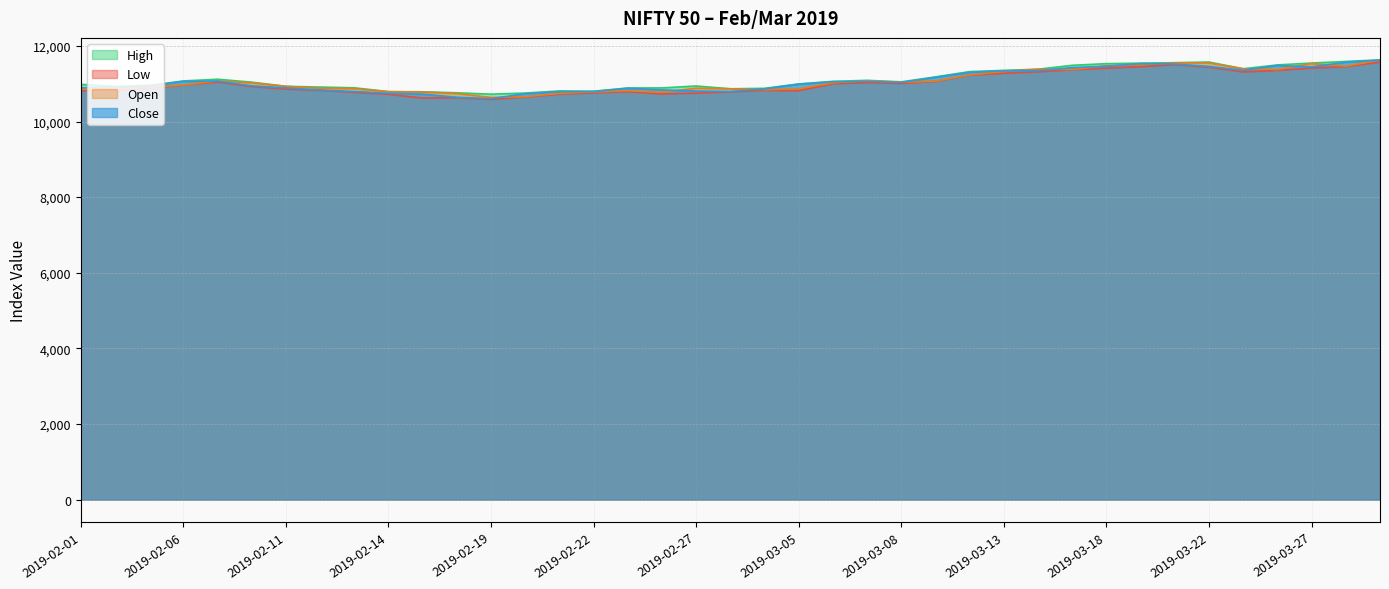

Where is the first local minimum for Open?

2019-02-19